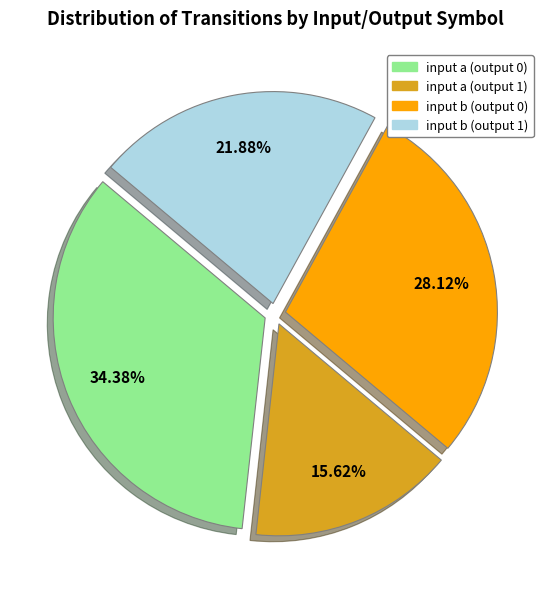

What percentage is NOT represented by input b (output 0)?

71.9%